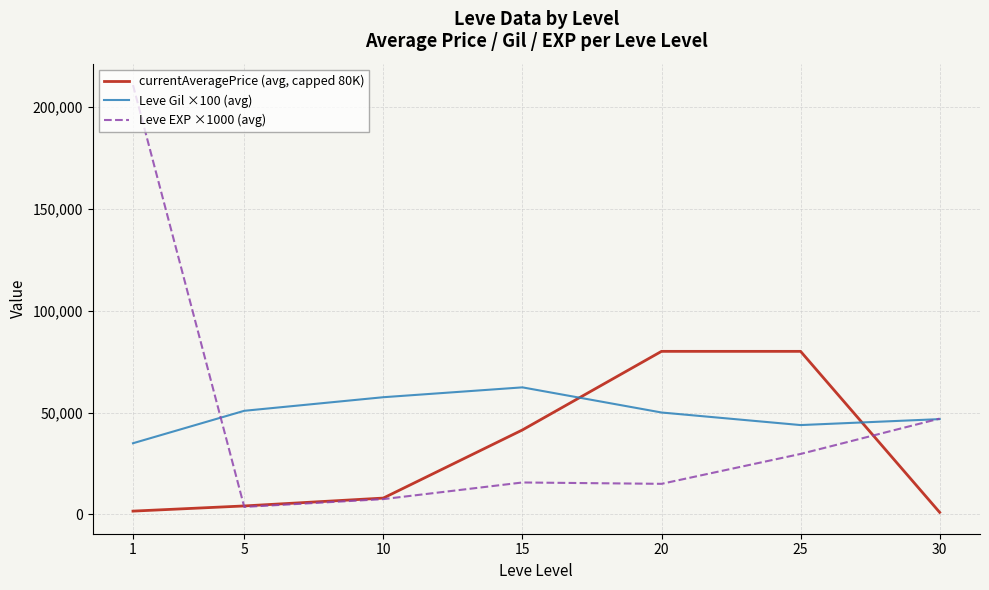

The value of Leve Gil ×100 (avg) at 10 is 57500.0. True or false?

True